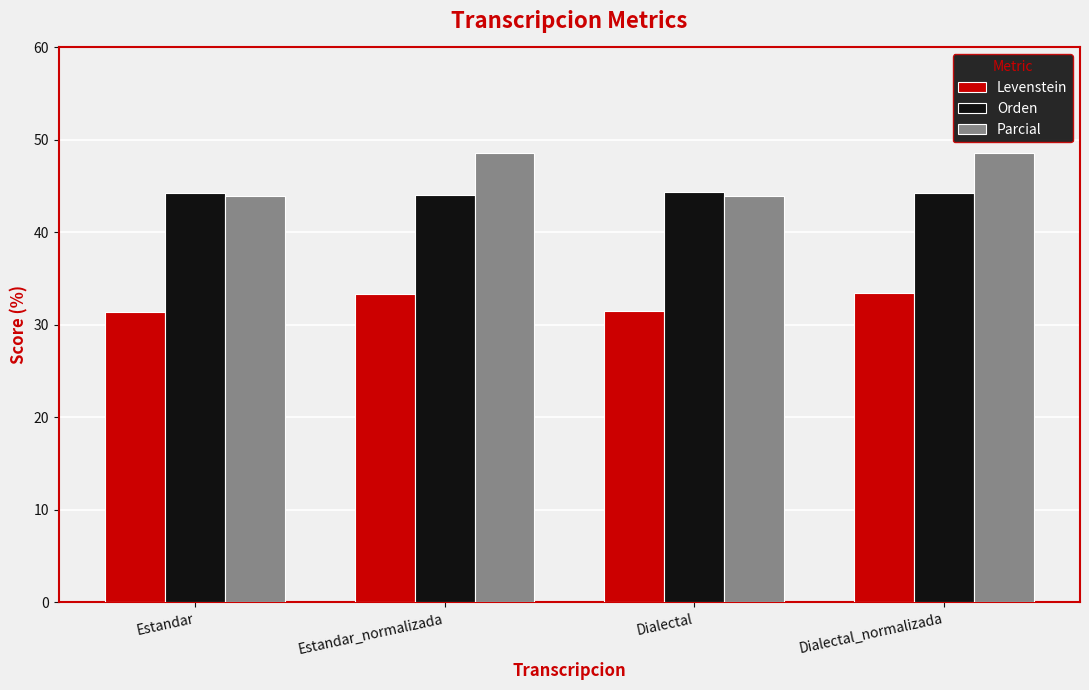

Rank the series at Estandar_normalizada from highest to lowest value.

Parcial, Orden, Levenstein